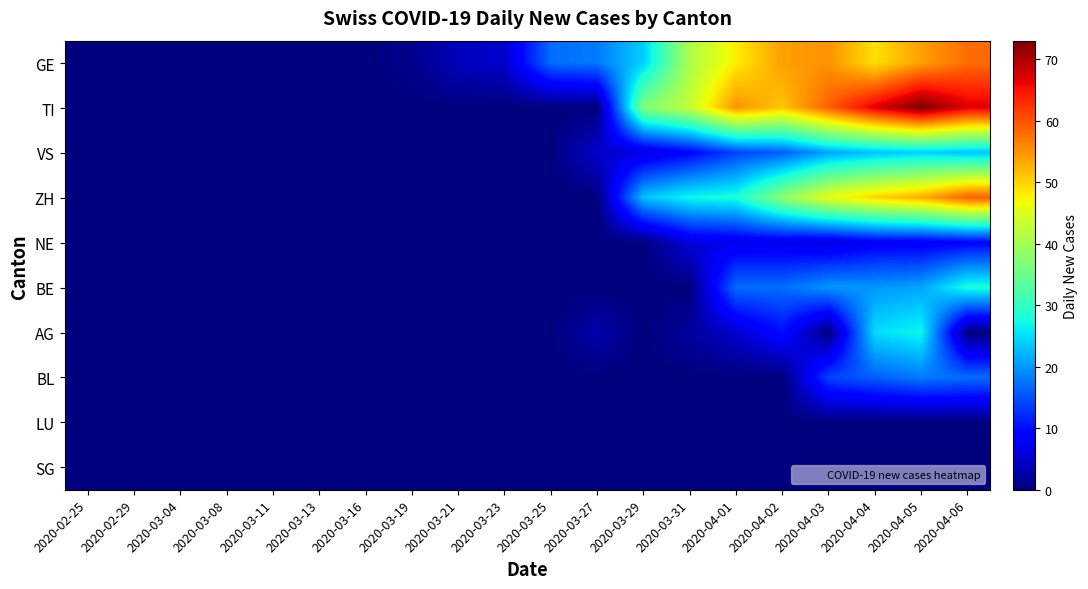

Reading left to right, what are all the values shown in this chart?

GE: 2020-02-25=0	2020-02-29=0	2020-03-04=0	2020-03-08=0	2020-03-11=0	2020-03-13=0	2020-03-16=0	2020-03-19=1	2020-03-21=4	2020-03-23=5	2020-03-25=17	2020-03-27=18	2020-03-29=24	2020-03-31=41	2020-04-01=48	2020-04-02=54	2020-04-03=55	2020-04-04=49	2020-04-05=54	2020-04-06=58
TI: 2020-02-25=0	2020-02-29=0	2020-03-04=0	2020-03-08=0	2020-03-11=0	2020-03-13=0	2020-03-16=0	2020-03-19=0	2020-03-21=0	2020-03-23=0	2020-03-25=0	2020-03-27=0	2020-03-29=37	2020-03-31=43	2020-04-01=55	2020-04-02=51	2020-04-03=59	2020-04-04=67	2020-04-05=73	2020-04-06=67
VS: 2020-02-25=0	2020-02-29=0	2020-03-04=0	2020-03-08=0	2020-03-11=0	2020-03-13=0	2020-03-16=0	2020-03-19=0	2020-03-21=0	2020-03-23=0	2020-03-25=0	2020-03-27=5	2020-03-29=6	2020-03-31=9	2020-04-01=14	2020-04-02=16	2020-04-03=21	2020-04-04=23	2020-04-05=24	2020-04-06=23
ZH: 2020-02-25=0	2020-02-29=0	2020-03-04=0	2020-03-08=0	2020-03-11=0	2020-03-13=0	2020-03-16=0	2020-03-19=0	2020-03-21=0	2020-03-23=0	2020-03-25=0	2020-03-27=0	2020-03-29=23	2020-03-31=27	2020-04-01=28	2020-04-02=38	2020-04-03=46	2020-04-04=50	2020-04-05=53	2020-04-06=59
NE: 2020-02-25=0	2020-02-29=0	2020-03-04=0	2020-03-08=0	2020-03-11=0	2020-03-13=0	2020-03-16=0	2020-03-19=0	2020-03-21=0	2020-03-23=0	2020-03-25=0	2020-03-27=0	2020-03-29=0	2020-03-31=6	2020-04-01=7	2020-04-02=7	2020-04-03=6	2020-04-04=8	2020-04-05=8	2020-04-06=9
BE: 2020-02-25=0	2020-02-29=0	2020-03-04=0	2020-03-08=0	2020-03-11=0	2020-03-13=0	2020-03-16=0	2020-03-19=0	2020-03-21=0	2020-03-23=0	2020-03-25=0	2020-03-27=0	2020-03-29=0	2020-03-31=0	2020-04-01=17	2020-04-02=17	2020-04-03=20	2020-04-04=20	2020-04-05=21	2020-04-06=28
AG: 2020-02-25=0	2020-02-29=0	2020-03-04=0	2020-03-08=0	2020-03-11=0	2020-03-13=0	2020-03-16=0	2020-03-19=0	2020-03-21=0	2020-03-23=0	2020-03-25=0	2020-03-27=3	2020-03-29=0	2020-03-31=2	2020-04-01=5	2020-04-02=10	2020-04-03=0	2020-04-04=25	2020-04-05=27	2020-04-06=0
BL: 2020-02-25=0	2020-02-29=0	2020-03-04=0	2020-03-08=0	2020-03-11=0	2020-03-13=0	2020-03-16=0	2020-03-19=0	2020-03-21=0	2020-03-23=0	2020-03-25=0	2020-03-27=0	2020-03-29=0	2020-03-31=0	2020-04-01=0	2020-04-02=0	2020-04-03=14	2020-04-04=16	2020-04-05=18	2020-04-06=17
LU: 2020-02-25=0	2020-02-29=0	2020-03-04=0	2020-03-08=0	2020-03-11=0	2020-03-13=0	2020-03-16=0	2020-03-19=0	2020-03-21=0	2020-03-23=0	2020-03-25=0	2020-03-27=0	2020-03-29=0	2020-03-31=0	2020-04-01=0	2020-04-02=0	2020-04-03=0	2020-04-04=0	2020-04-05=0	2020-04-06=0
SG: 2020-02-25=0	2020-02-29=0	2020-03-04=0	2020-03-08=0	2020-03-11=0	2020-03-13=0	2020-03-16=0	2020-03-19=0	2020-03-21=0	2020-03-23=0	2020-03-25=0	2020-03-27=0	2020-03-29=0	2020-03-31=0	2020-04-01=0	2020-04-02=0	2020-04-03=0	2020-04-04=0	2020-04-05=0	2020-04-06=0